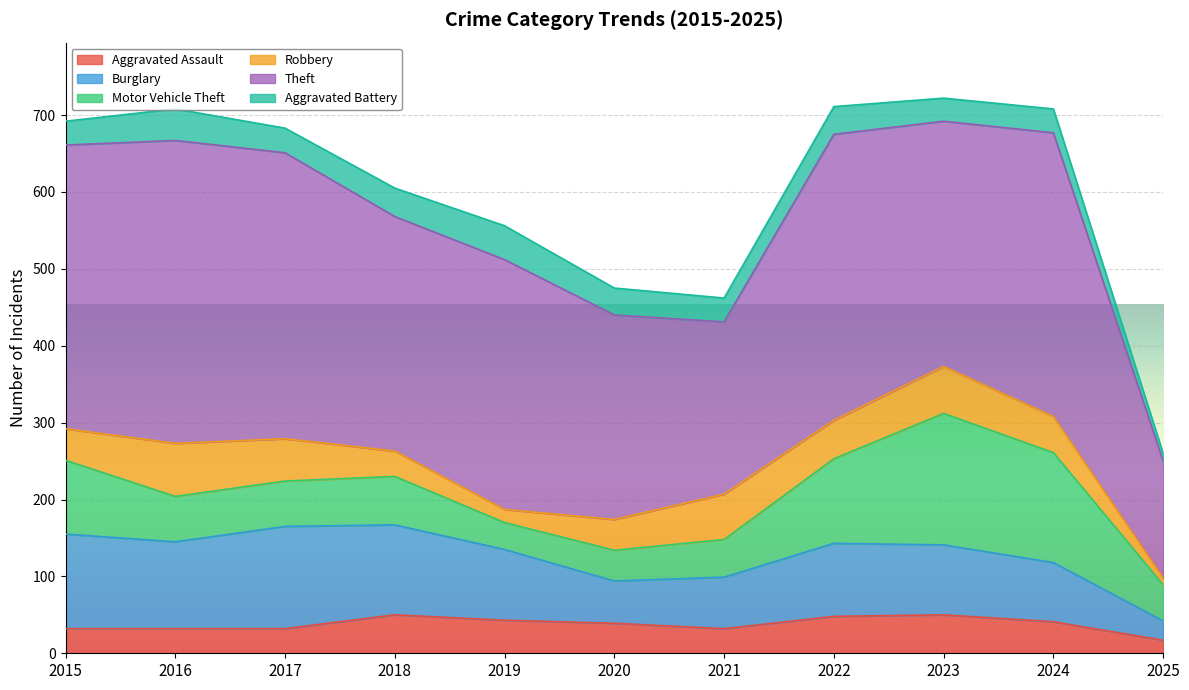

How many lines are shown in the chart?

6